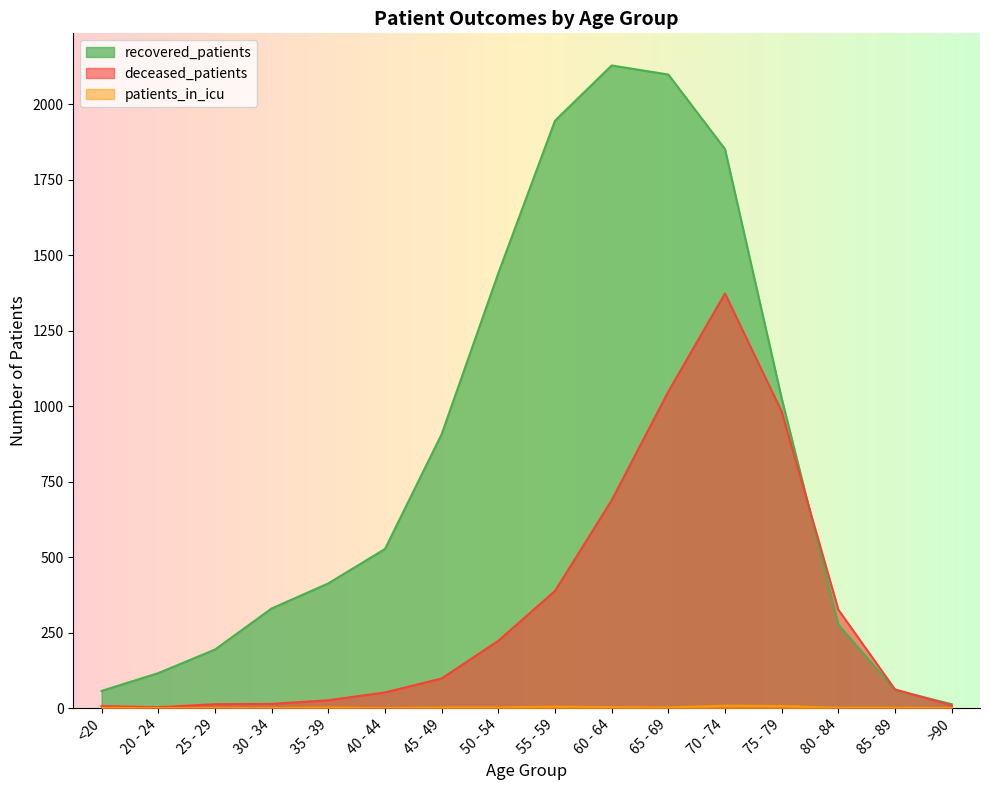

Is the value of deceased_patients at >90 greater than the value of patients_in_icu at 40 - 44?

Yes